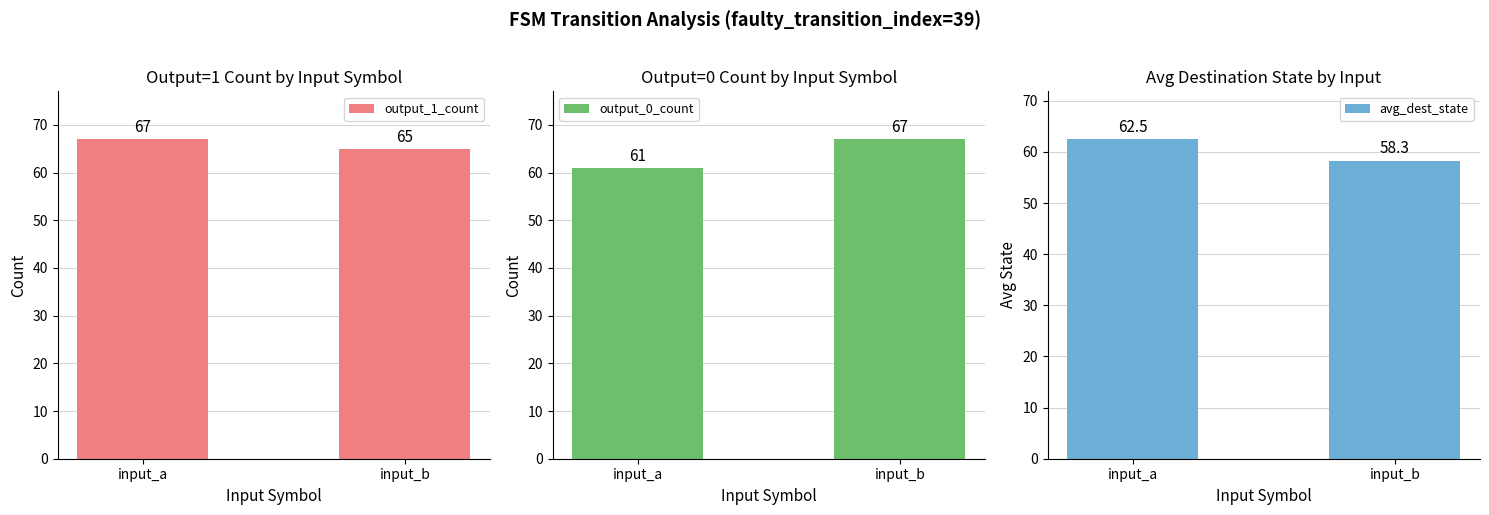

What are all the series names shown in the legend?

output_1_count, output_0_count, avg_dest_state